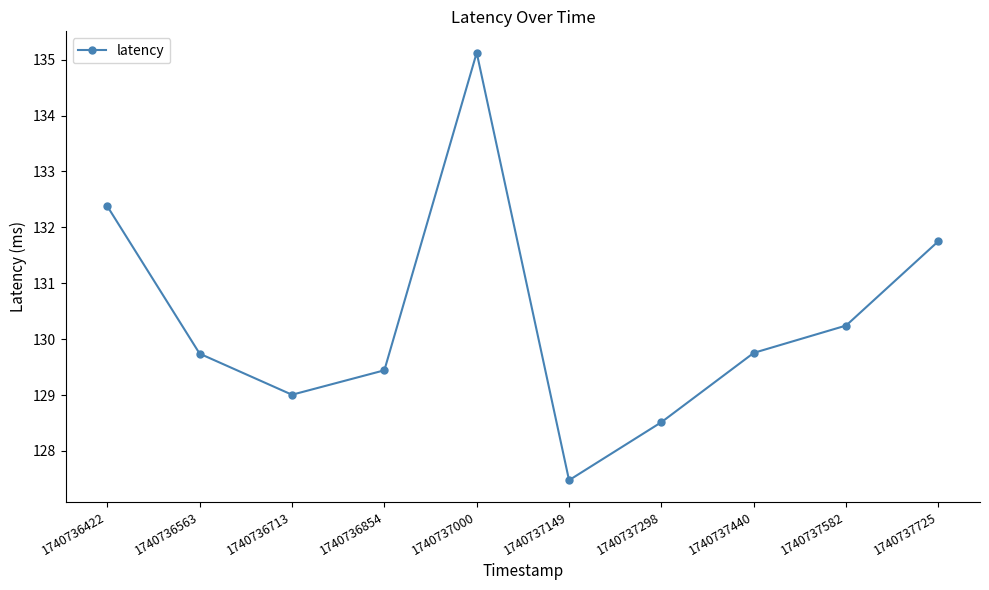

Which has a higher value, 1740736563 or 1740736422?

1740736422